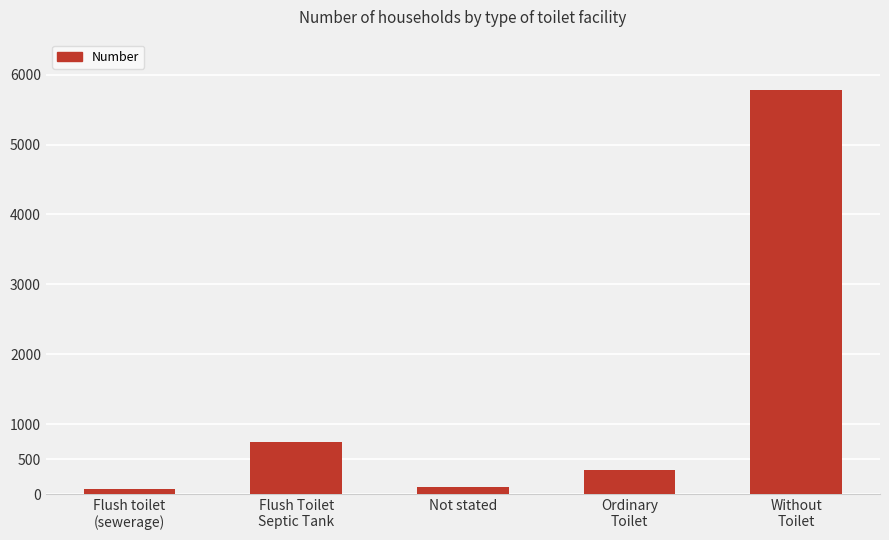

What is the difference between the second highest and minimum values?

670